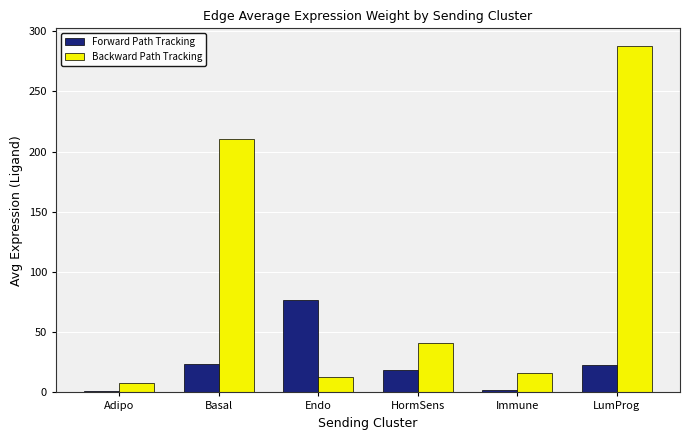

What value does the Forward Path Tracking series have at Adipo?

1.3